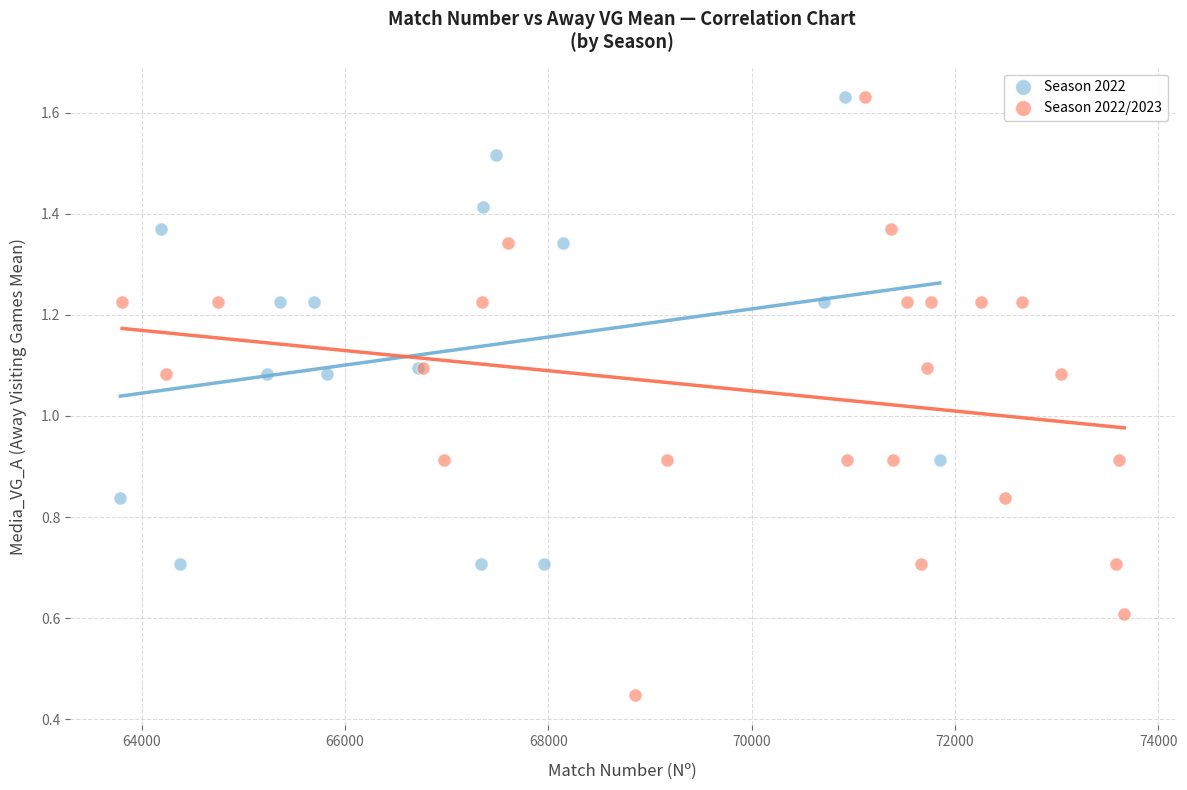

Which series has the widest spread of Y values?

Season 2022/2023